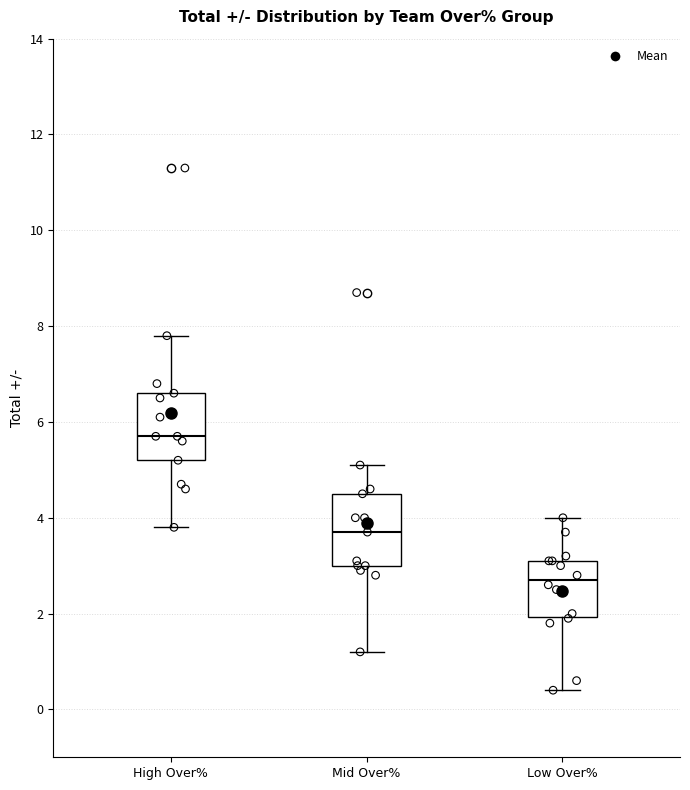

Which box's median line is the highest?

High Over%